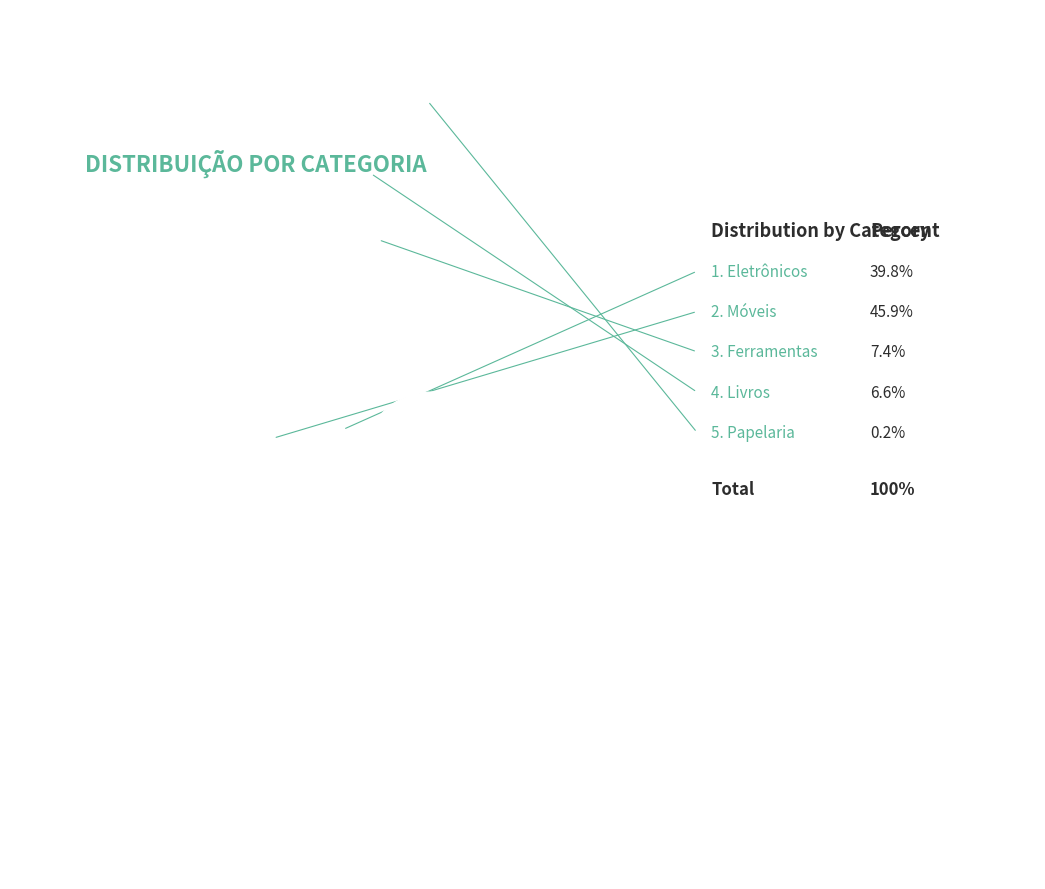

Does Eletrônicos represent more than half of the total?

No